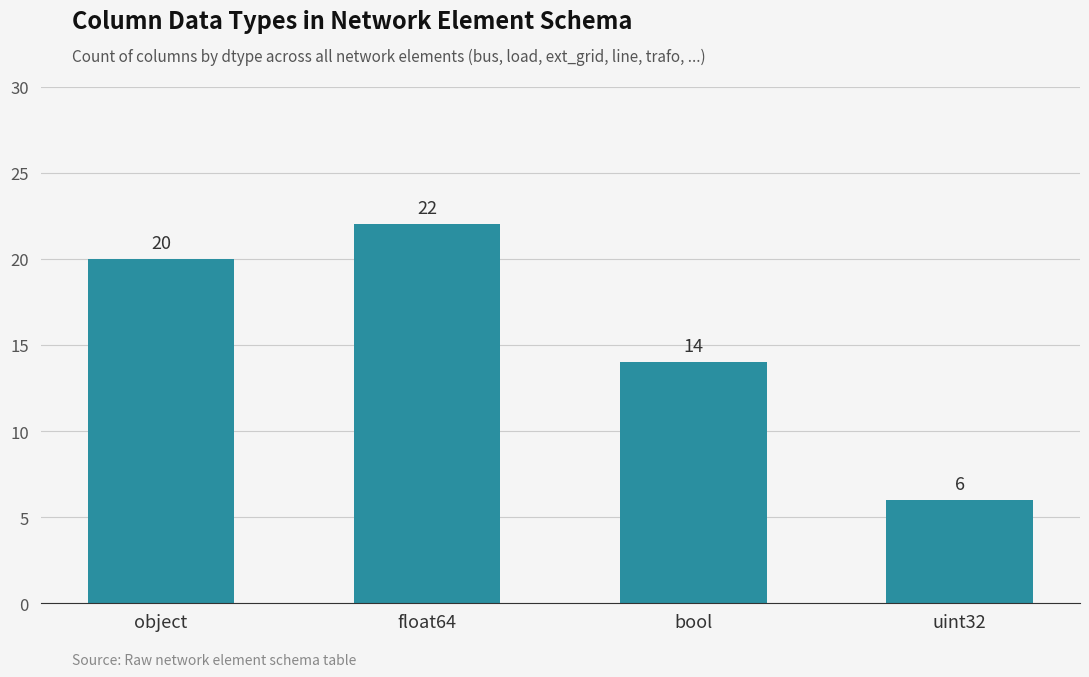

Count the number of data series in this chart.

1